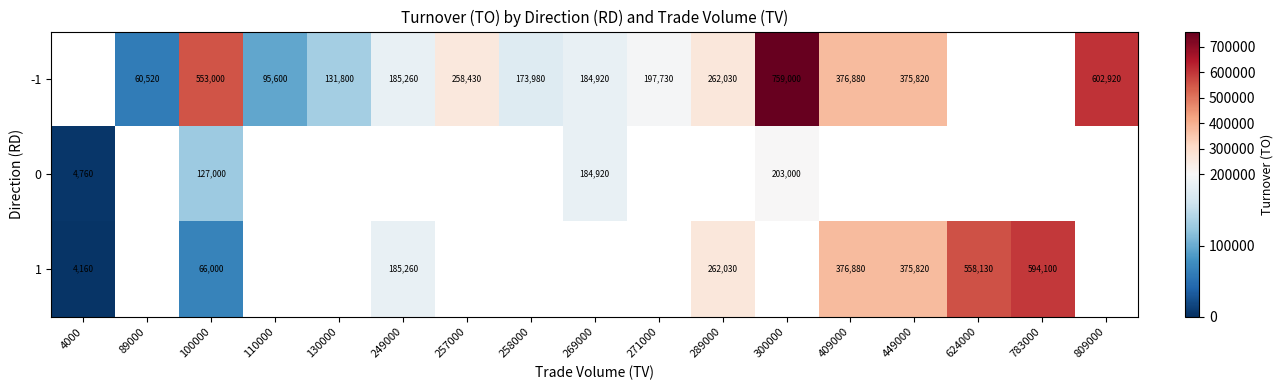

Is it true that 1 equals 376880 at 409000?

True